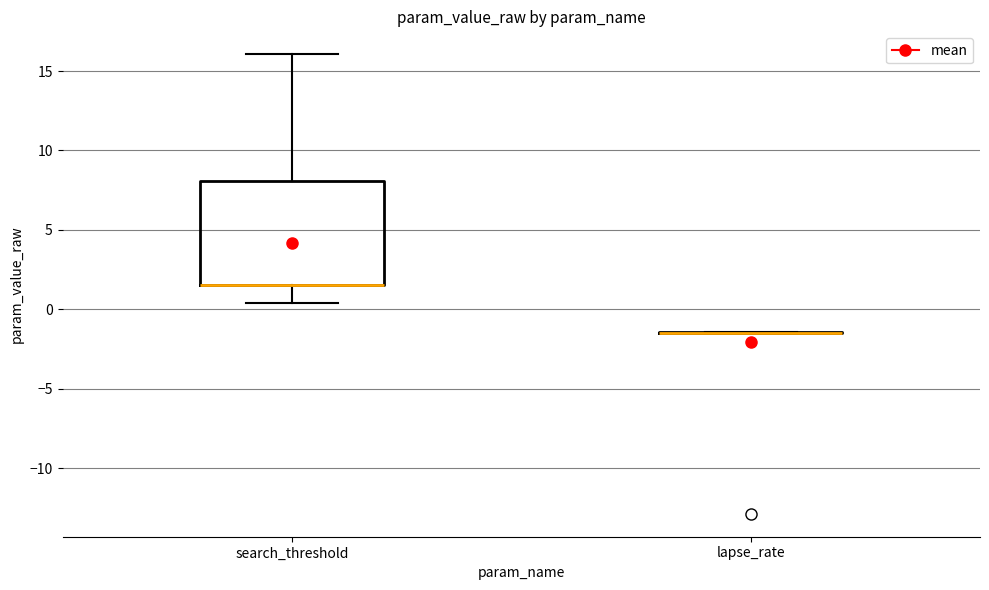

Which box is the tallest, from its lower edge to its upper edge?

search_threshold